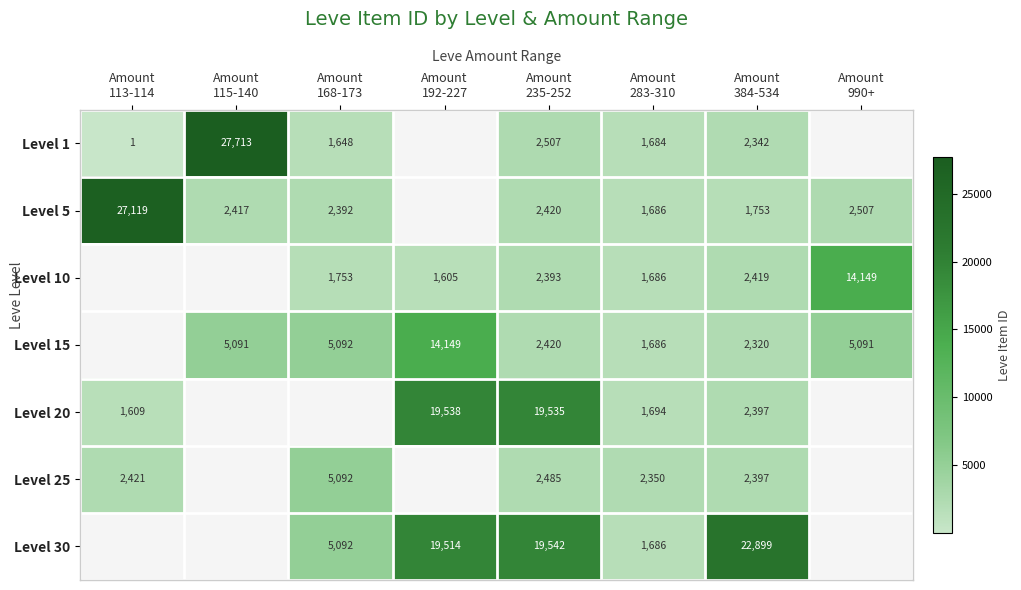

How many data points in Level 25 are less than 5092?

4